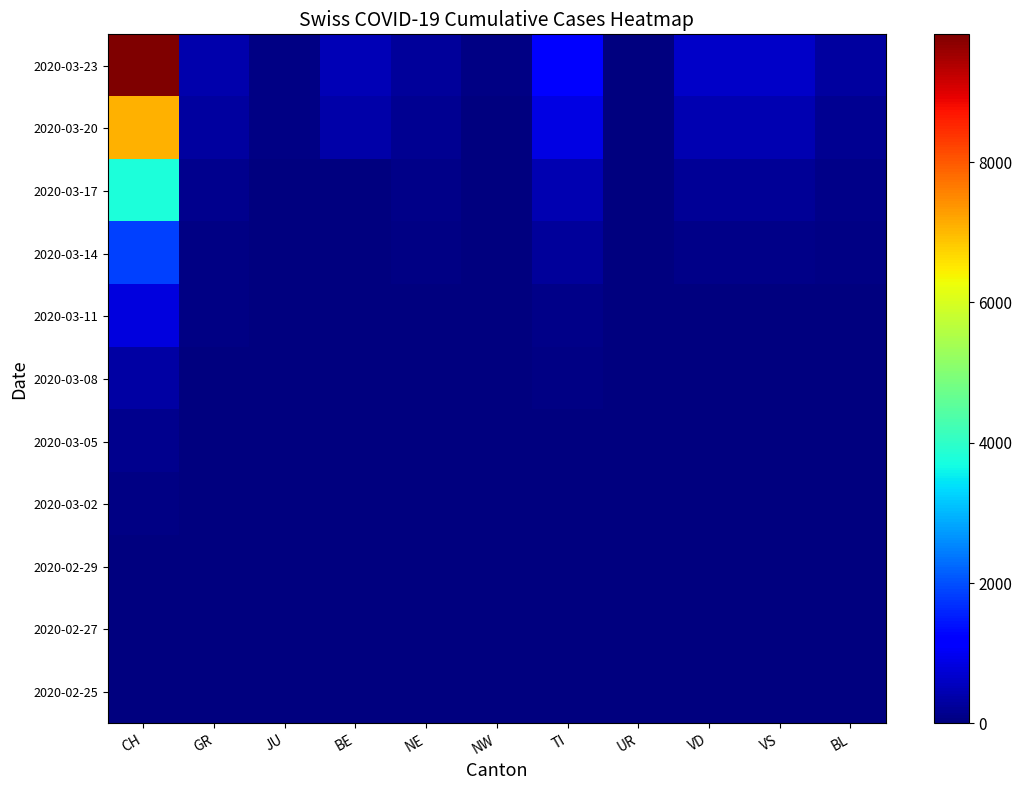

What is the total value across all series at NW?

88